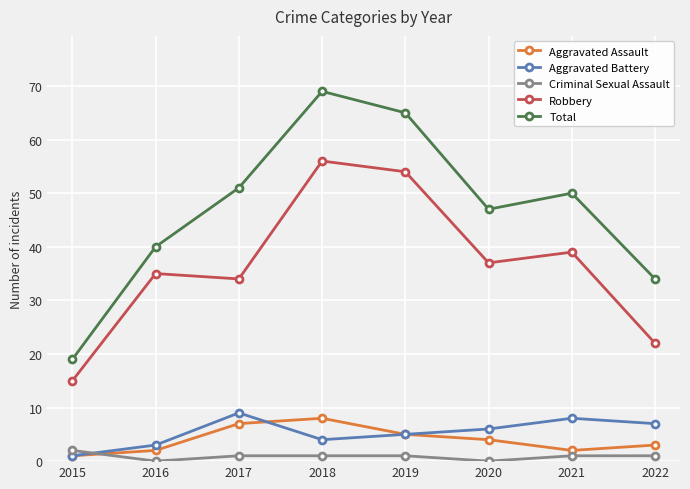

How many values in the Total series are below 50?

4